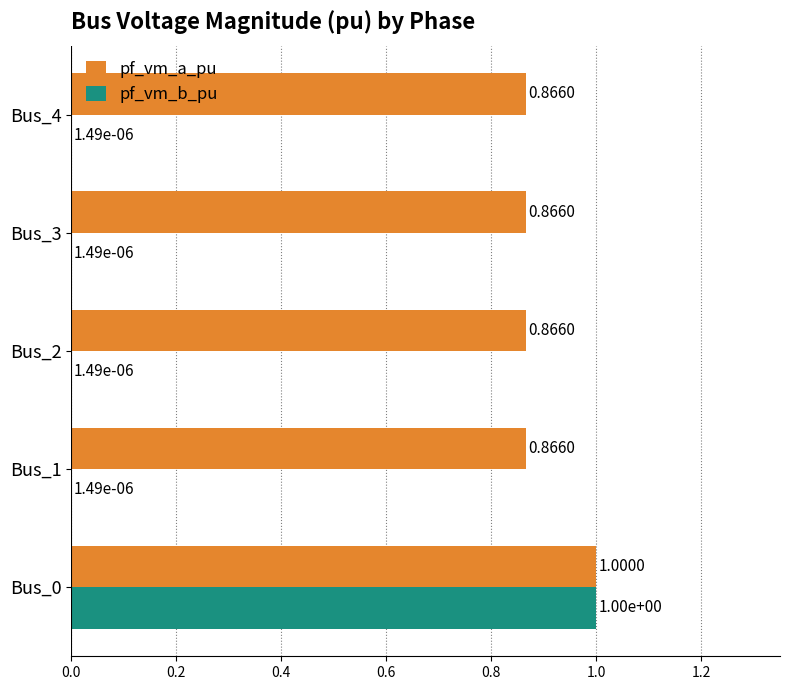

Which series has the largest range (max minus min)?

pf_vm_b_pu